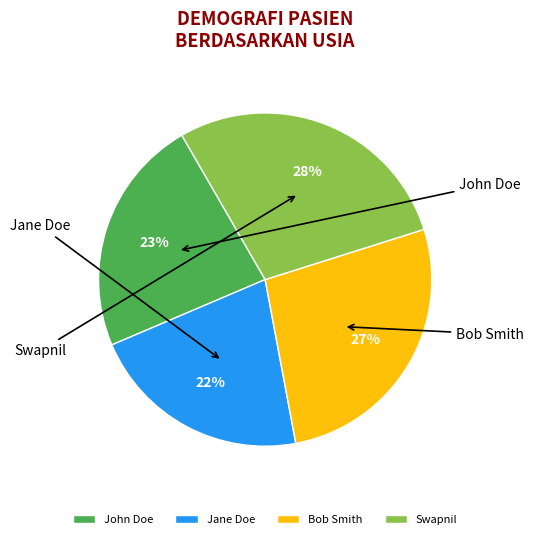

How much of the chart is everything except Jane Doe?

78.5%